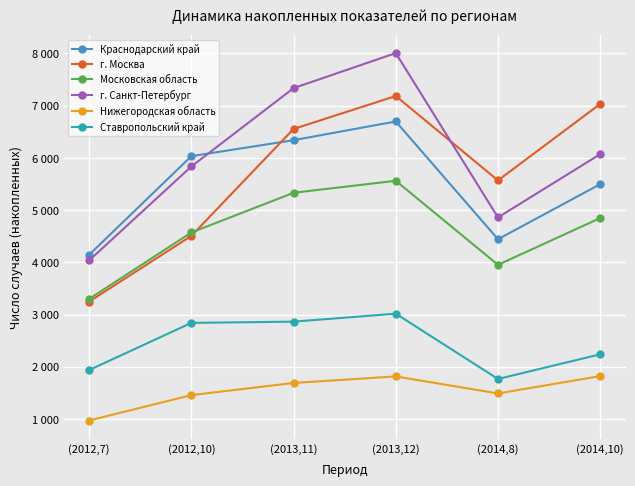

The value of г. Санкт-Петербург at (2014,8) is 973. True or false?

False